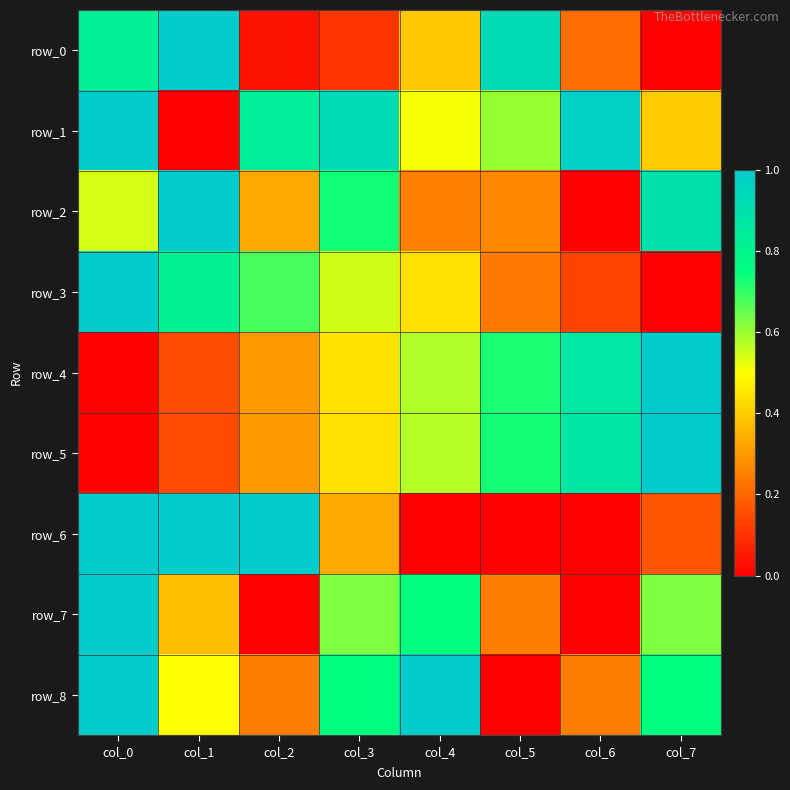

Reading left to right, extract all data points from this chart.

row_0: 0.8	1.0	0.0	0.1	0.4	0.9	0.2	0.0
row_1: 1.0	0.0	0.8	0.9	0.5	0.6	1.0	0.4
row_2: 0.5	1.0	0.3	0.7	0.3	0.3	0.0	0.9
row_3: 1.0	0.8	0.7	0.5	0.4	0.2	0.1	0.0
row_4: 0.0	0.2	0.3	0.4	0.6	0.7	0.9	1.0
row_5: 0.0	0.2	0.3	0.4	0.6	0.7	0.9	1.0
row_6: 1.0	1.0	1.0	0.3	0.0	0.0	0.0	0.2
row_7: 1.0	0.4	0.0	0.6	0.8	0.2	0.0	0.6
row_8: 1.0	0.5	0.2	0.7	1.0	0.0	0.2	0.7